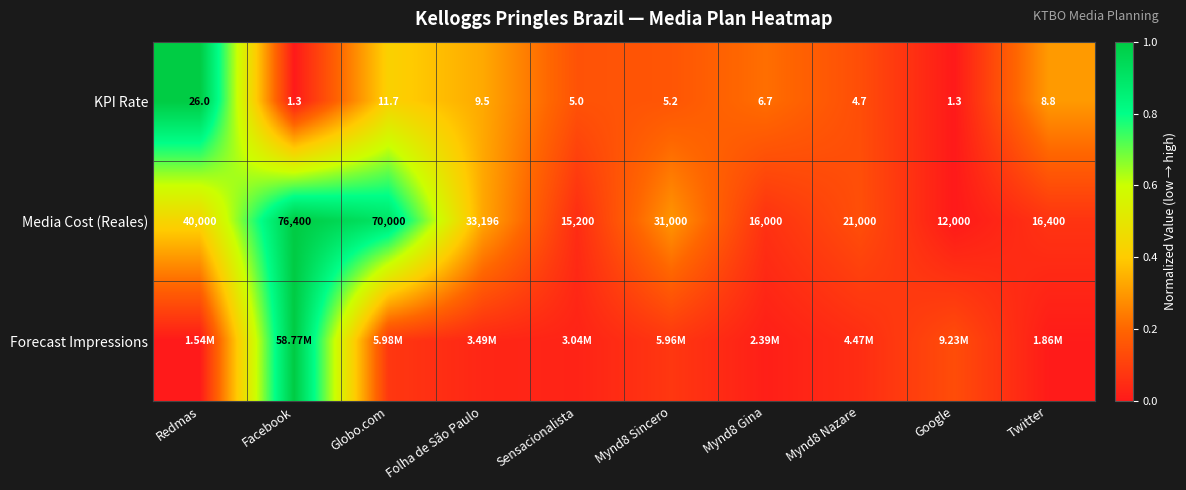

Where does the Media Cost (Reales) series first go above 31000?

Redmas